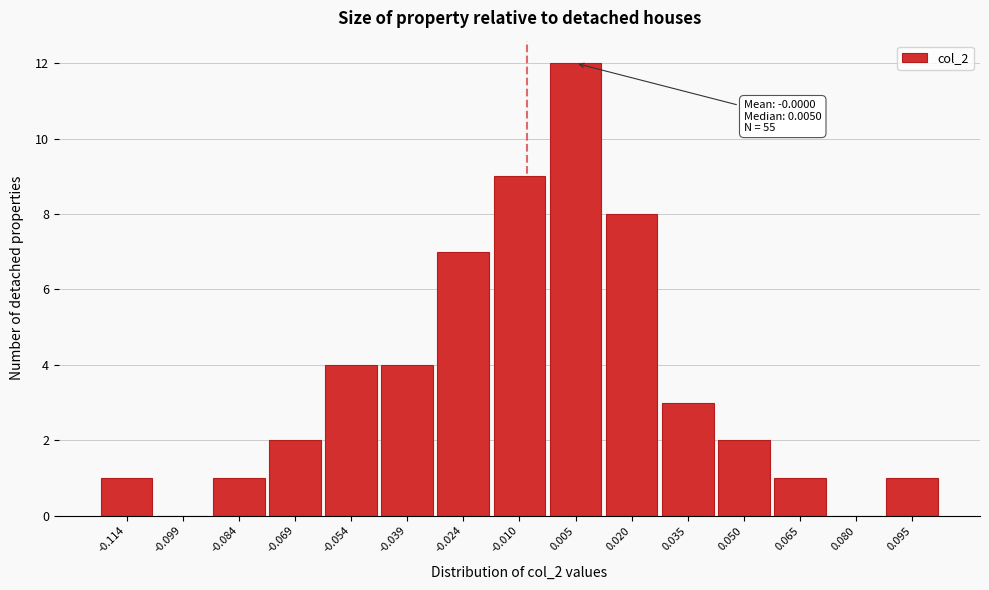

Reading left to right, what are all the values shown in this chart?

-0.114=1	-0.099=0	-0.084=1	-0.069=2	-0.054=4	-0.039=4	-0.024=7	-0.010=9	0.005=12	0.020=8	0.035=3	0.050=2	0.065=1	0.080=0	0.095=1